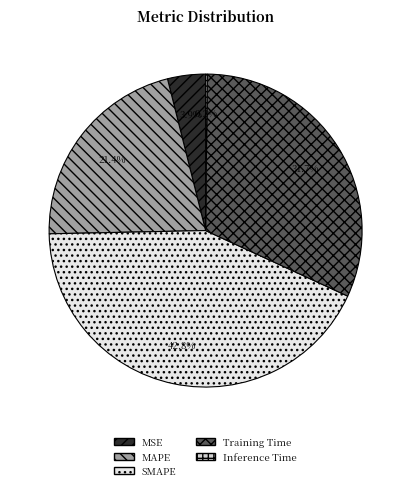

The SMAPE slice represents 51% of the pie. True or false?

False